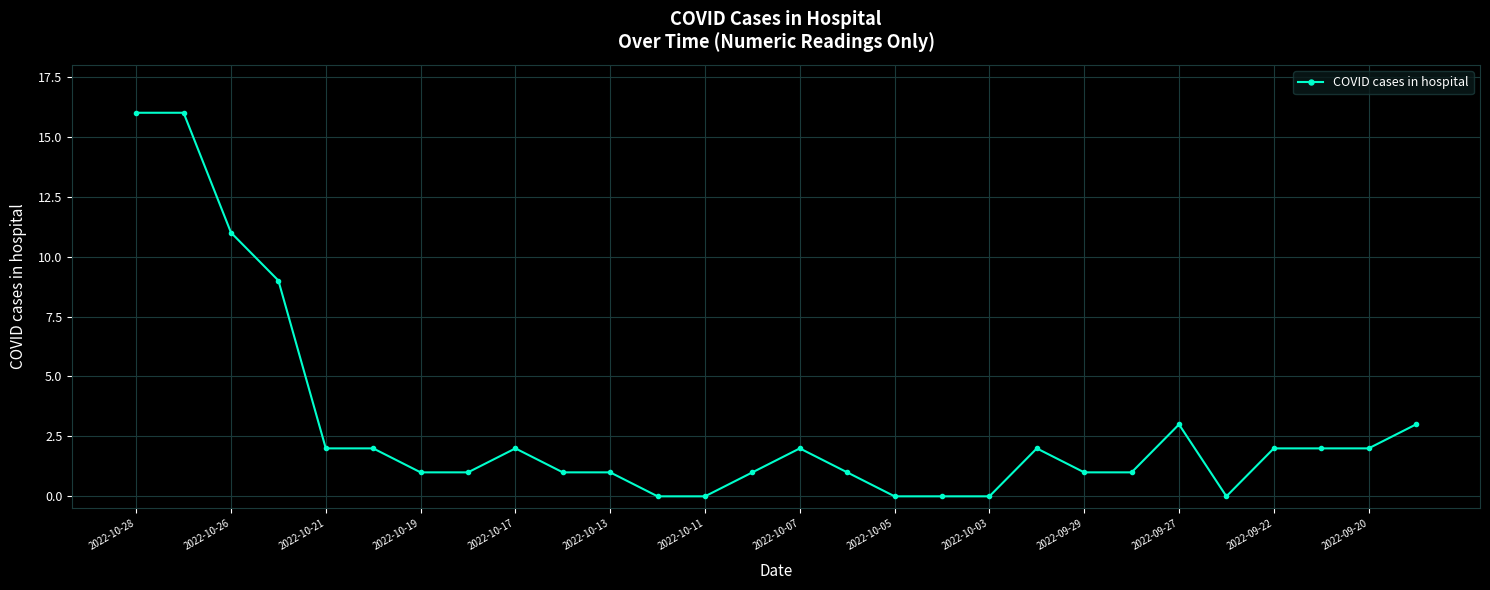

What is the greatest value displayed?

16